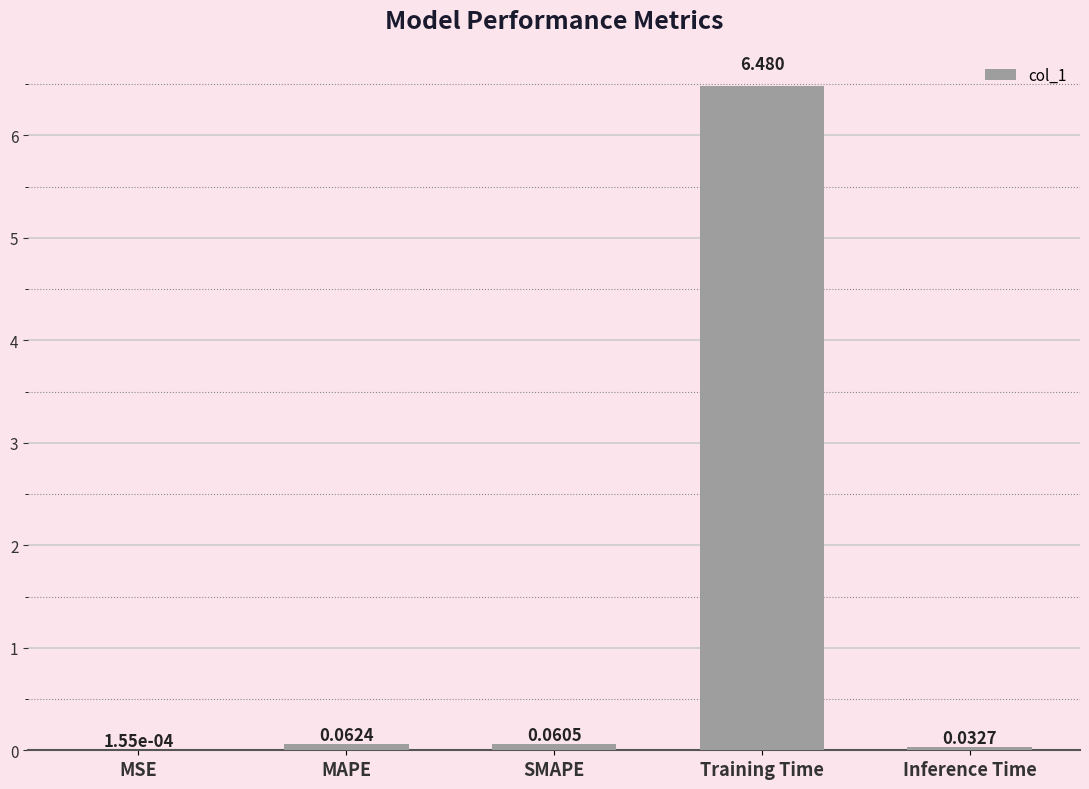

Where is the data nearest to the value 3?

MAPE